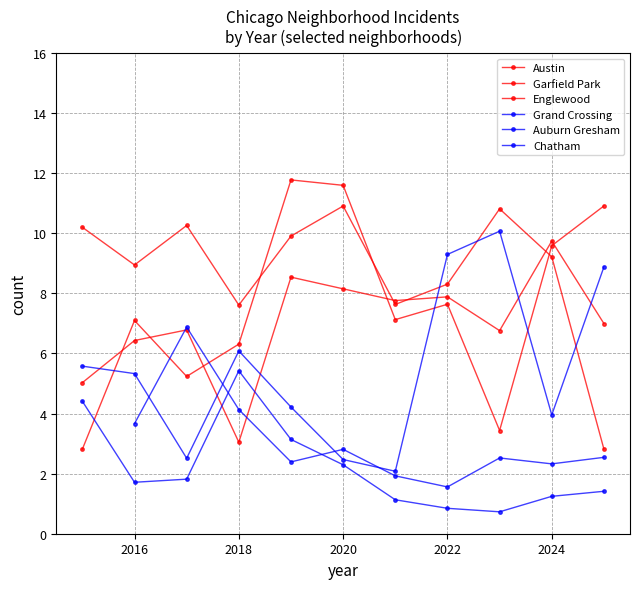

What is the difference between the second highest and minimum values in the Englewood series?

5.5